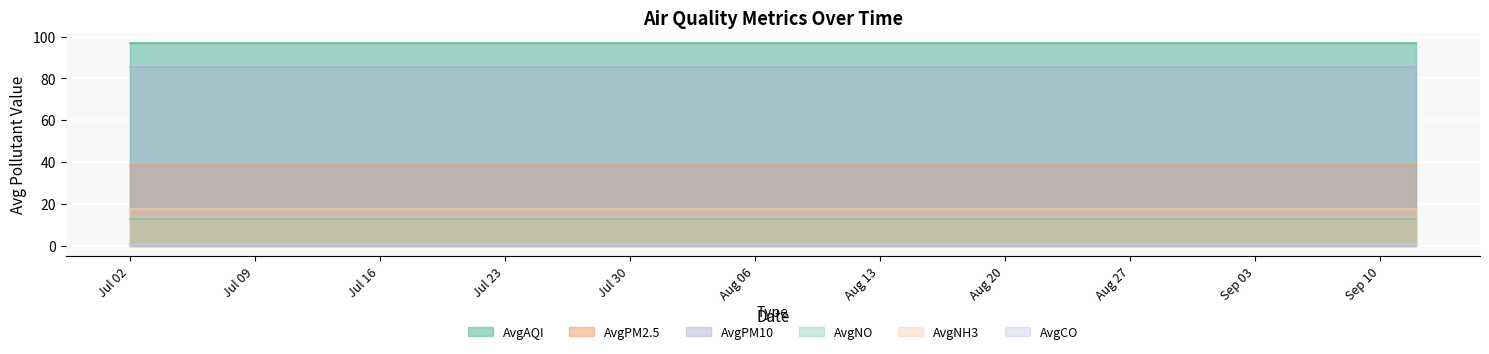

What is the label of the 17th point from the right?

2018-07-10